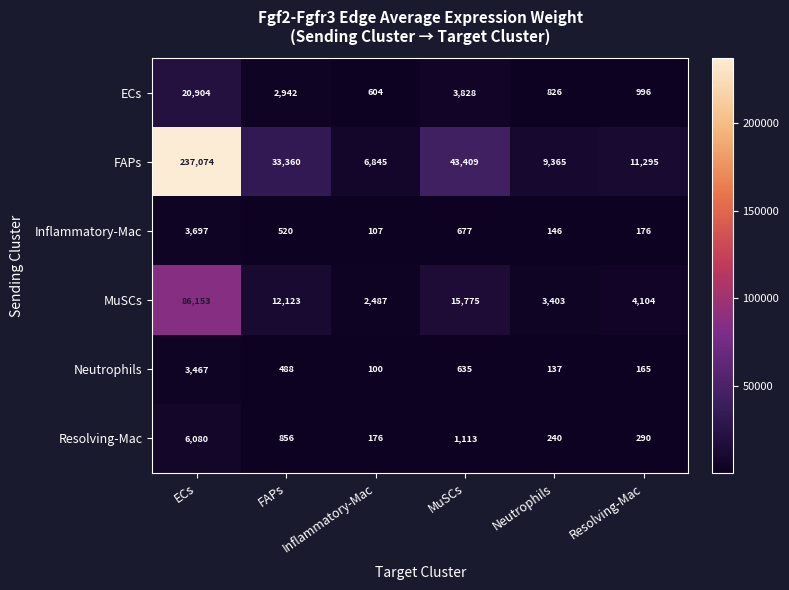

How many categories are shown in the chart?

6